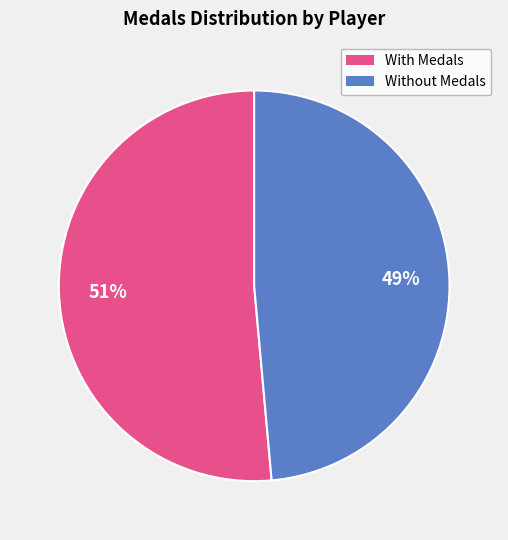

Is there any slice that represents more than half of the pie?

Yes